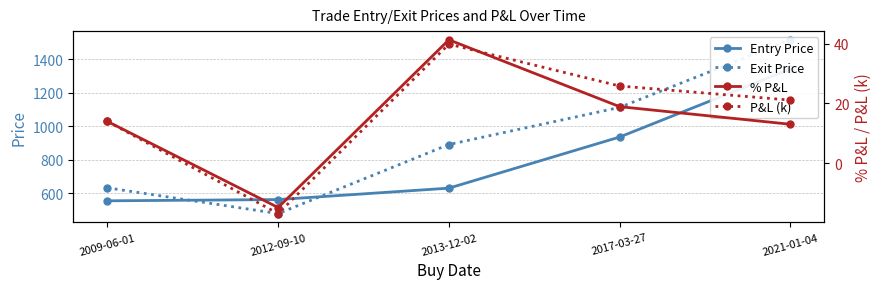

After their last crossing, which series has the higher values: Exit Price or Entry Price?

Exit Price